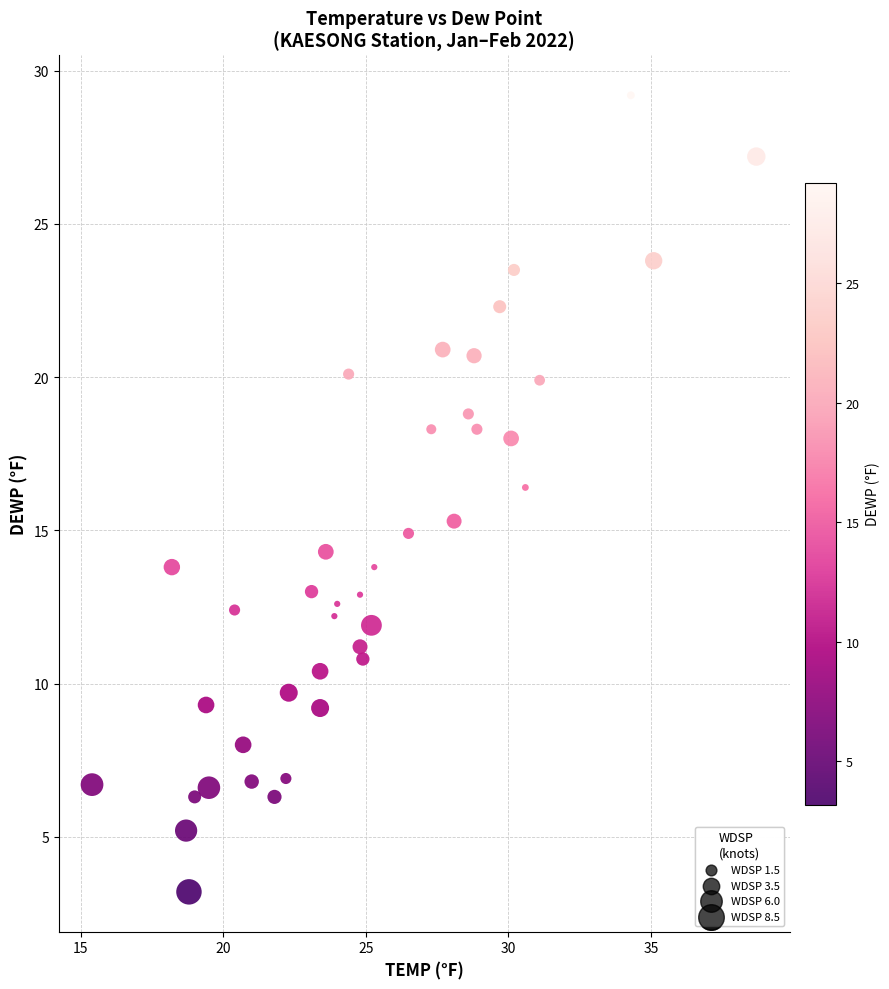

What Y value in the scatter plot is closest to 16?

16.4